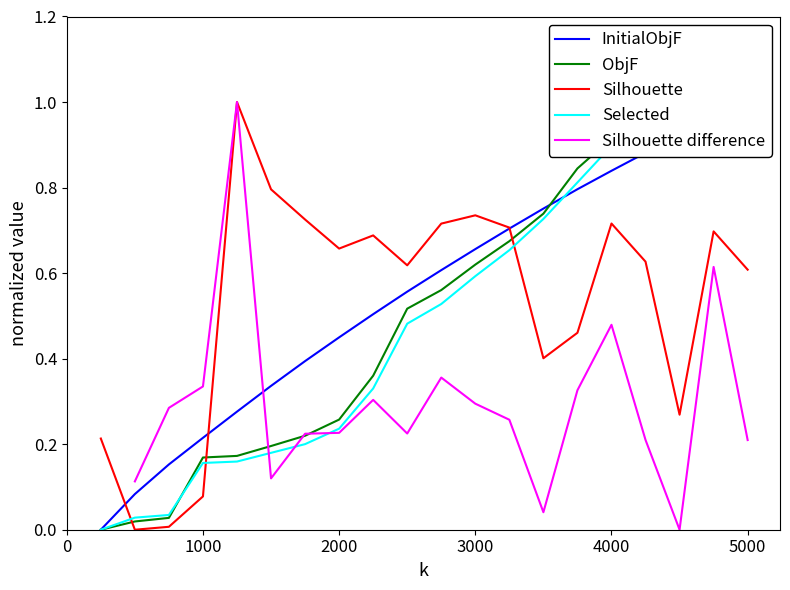

List the series in order of their peak value, highest first.

InitialObjF, ObjF, Silhouette, Selected, Silhouette difference